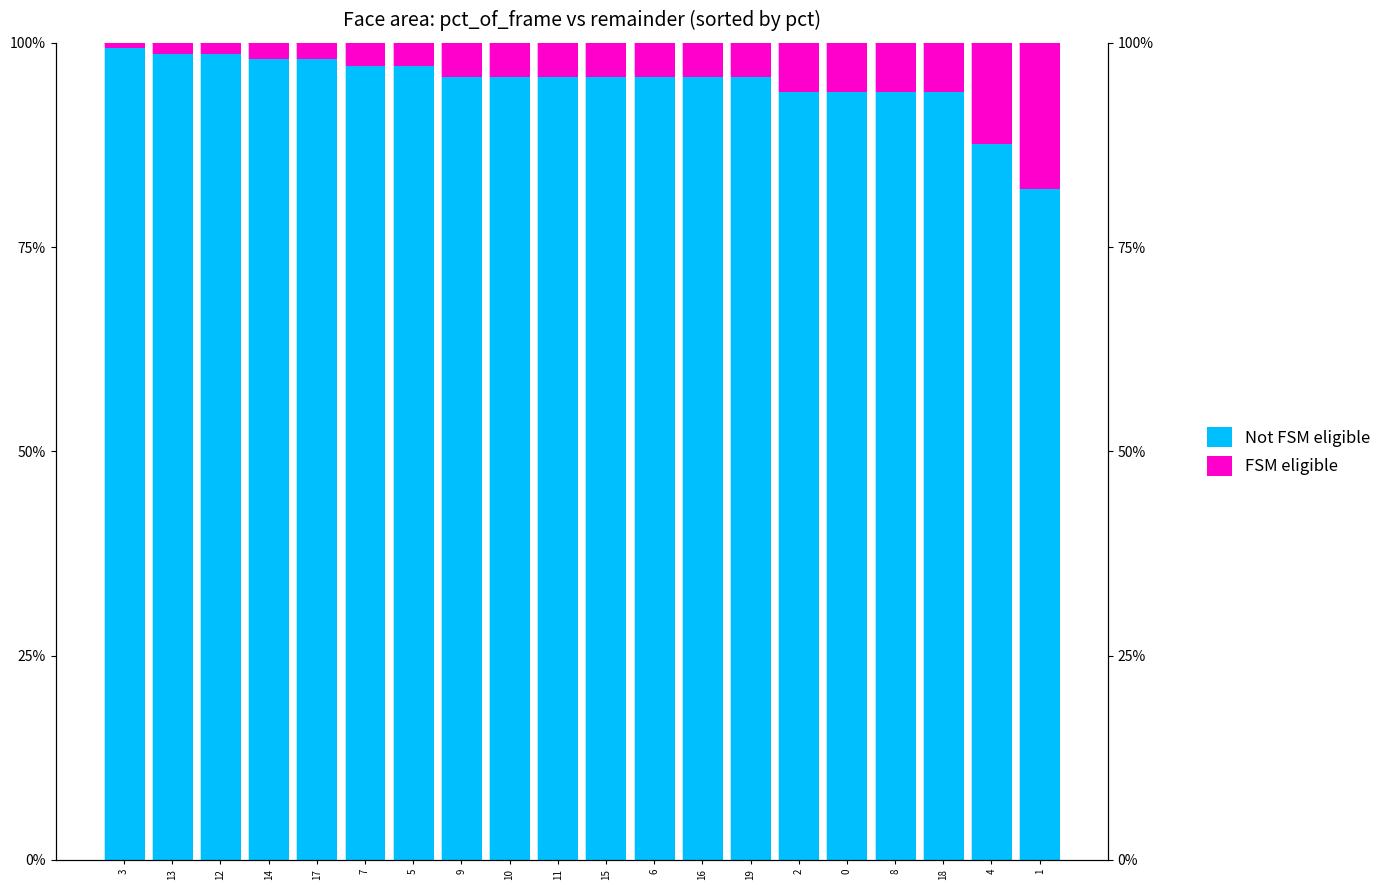

What are all the series names shown in the legend?

Not FSM eligible, FSM eligible